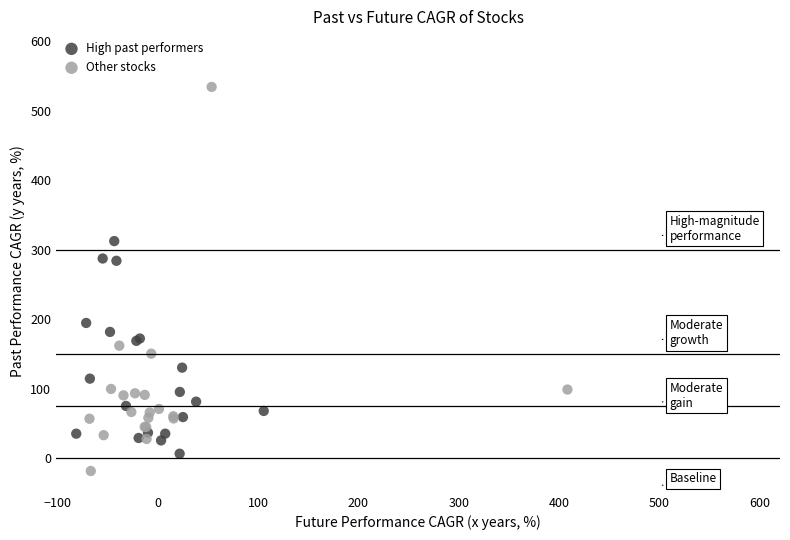

Which series reaches the minimum Y coordinate?

Other stocks